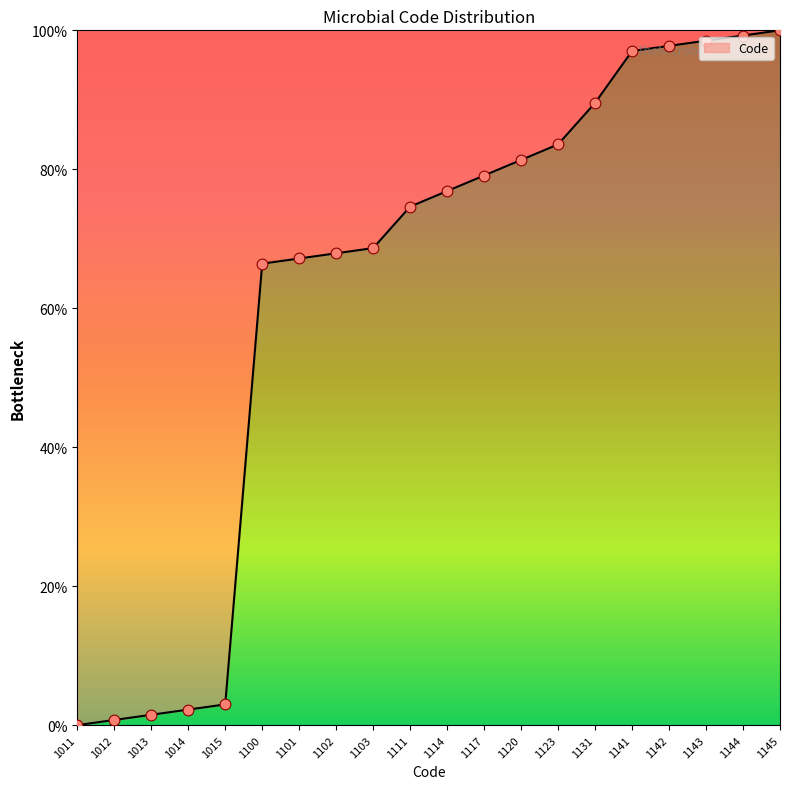

What is the change in value from 1114 to 1142?

+20.9